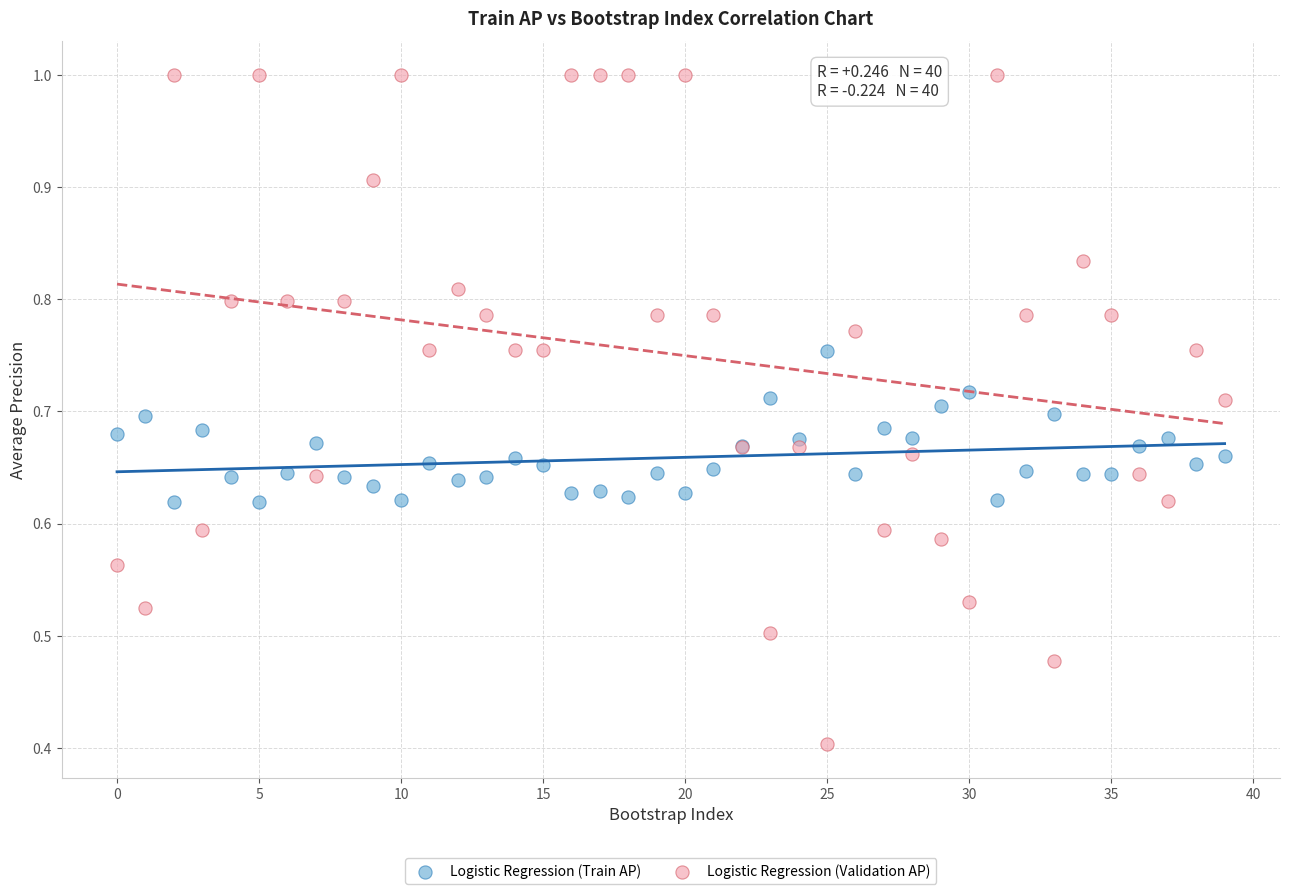

Which series reaches the maximum Y coordinate?

Logistic Regression (Validation AP)